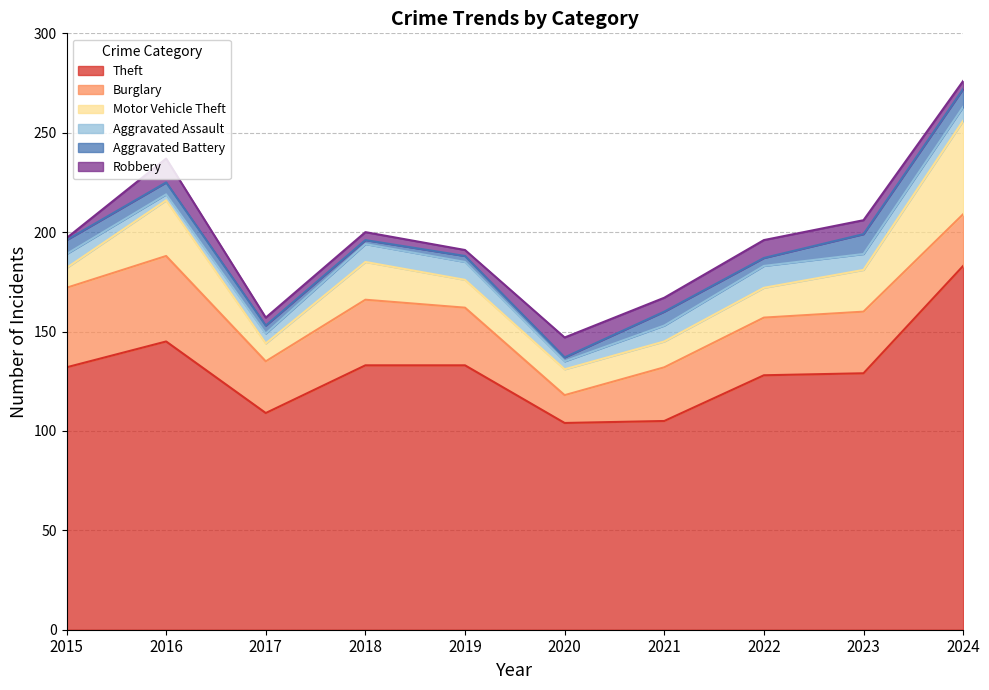

What is the sum of the Aggravated Battery values at 2023 and 2019?

13